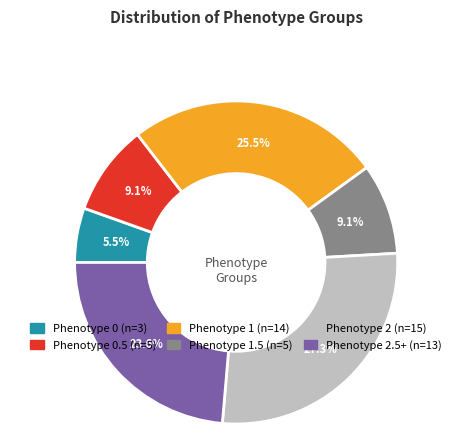

Is there a majority slice in this chart?

No